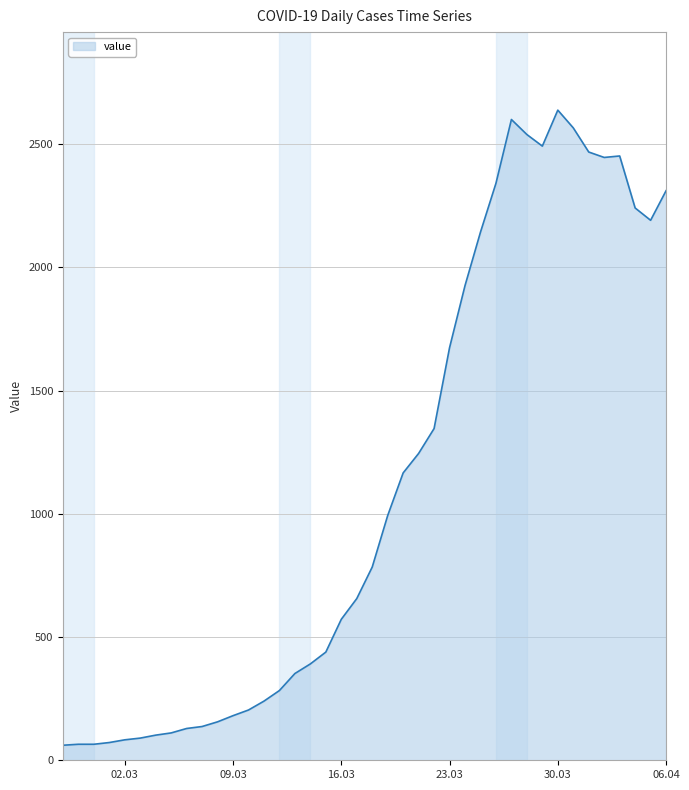

What is the maximum value shown in the chart?

2638